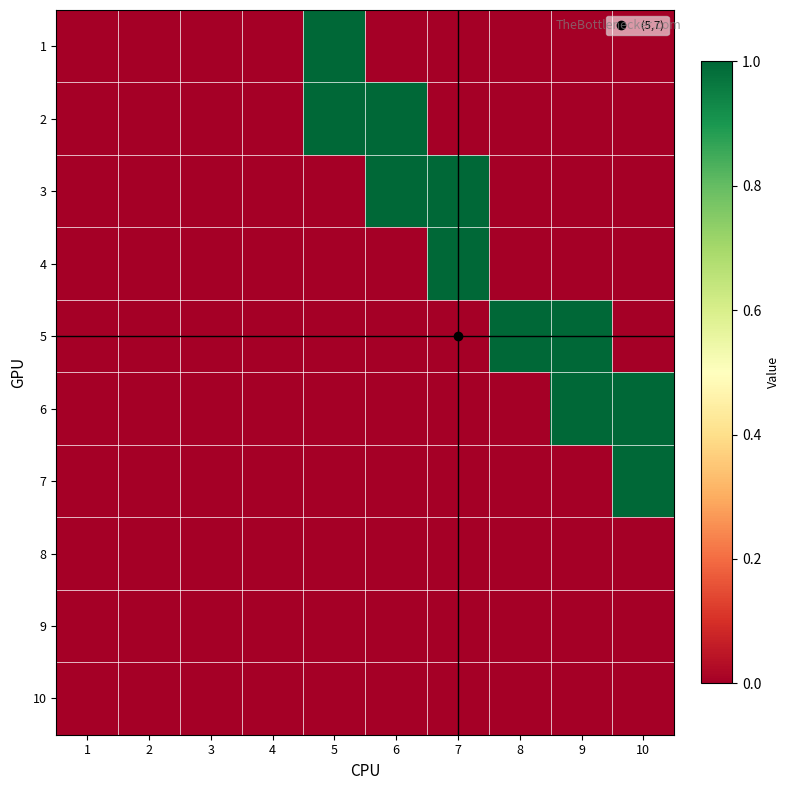

Reading left to right, transcribe all the data shown in this chart.

1: 1=0	2=0	3=0	4=0	5=1	6=0	7=0	8=0	9=0	10=0
2: 1=0	2=0	3=0	4=0	5=1	6=1	7=0	8=0	9=0	10=0
3: 1=0	2=0	3=0	4=0	5=0	6=1	7=1	8=0	9=0	10=0
4: 1=0	2=0	3=0	4=0	5=0	6=0	7=1	8=0	9=0	10=0
5: 1=0	2=0	3=0	4=0	5=0	6=0	7=0	8=1	9=1	10=0
6: 1=0	2=0	3=0	4=0	5=0	6=0	7=0	8=0	9=1	10=1
7: 1=0	2=0	3=0	4=0	5=0	6=0	7=0	8=0	9=0	10=1
8: 1=0	2=0	3=0	4=0	5=0	6=0	7=0	8=0	9=0	10=0
9: 1=0	2=0	3=0	4=0	5=0	6=0	7=0	8=0	9=0	10=0
10: 1=0	2=0	3=0	4=0	5=0	6=0	7=0	8=0	9=0	10=0